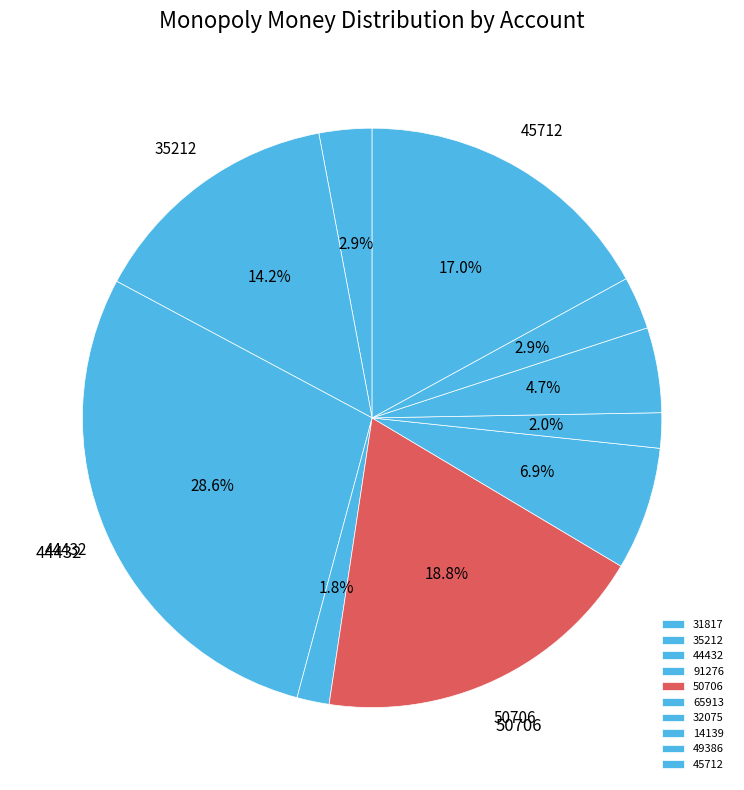

True or false: 49386 accounts for 3% of the total.

True